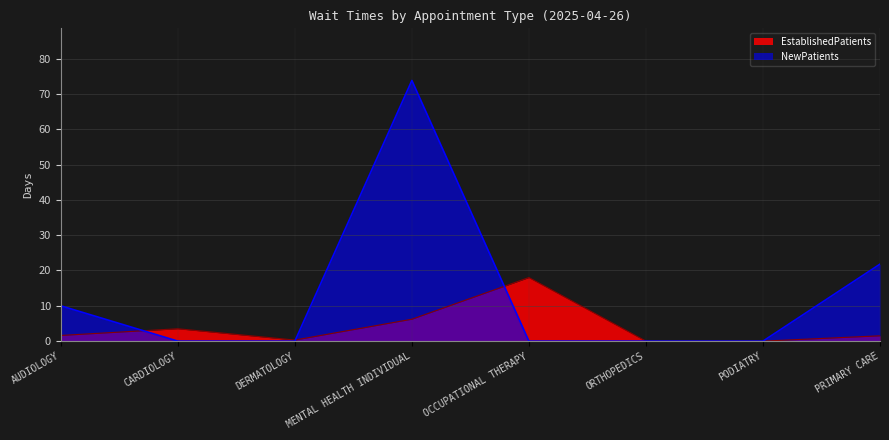

Is it true that NewPatients equals 0.0 at DERMATOLOGY?

True